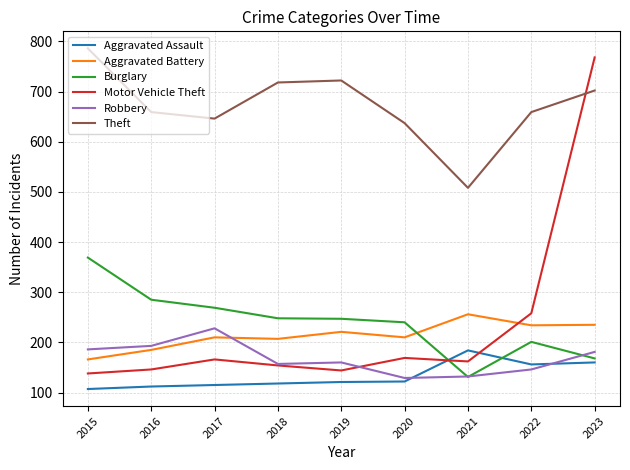

Does the chart have visible grid lines?

Yes